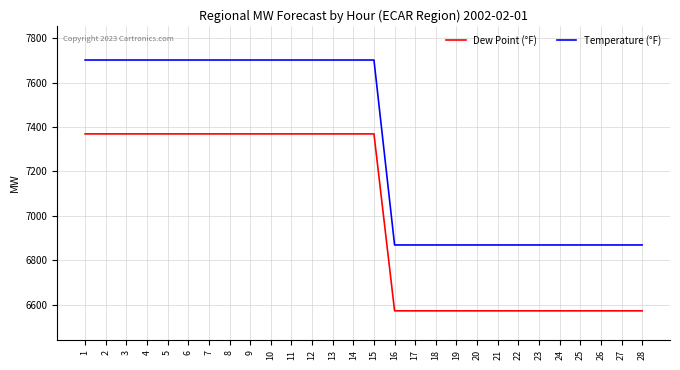

The Temperature (°F) series shows 6869.0 at 16. True or false?

True